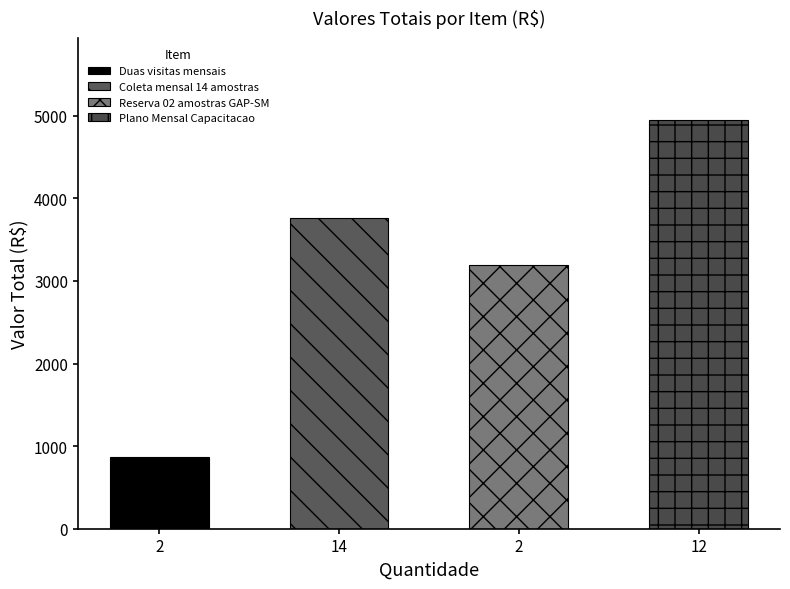

True or false: the data shows 8651.3 at 12.

False